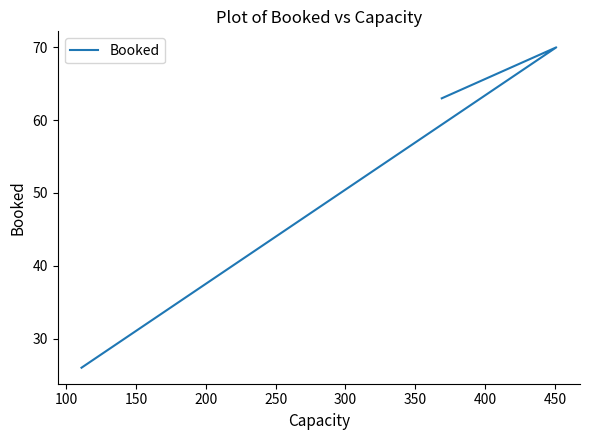

How many distinct data groups are displayed?

1